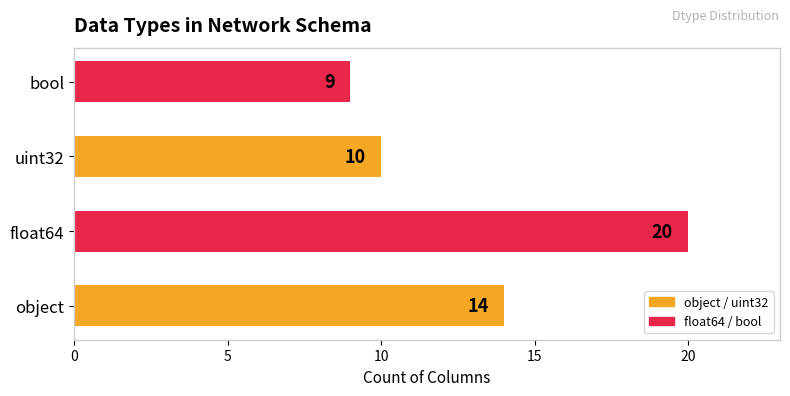

Approximately how many times larger is the value at uint32 compared to object?

0.7